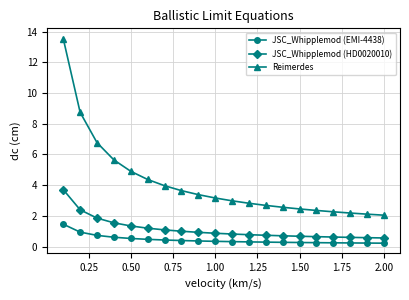

What is the maximum value shown in the chart?

13.6